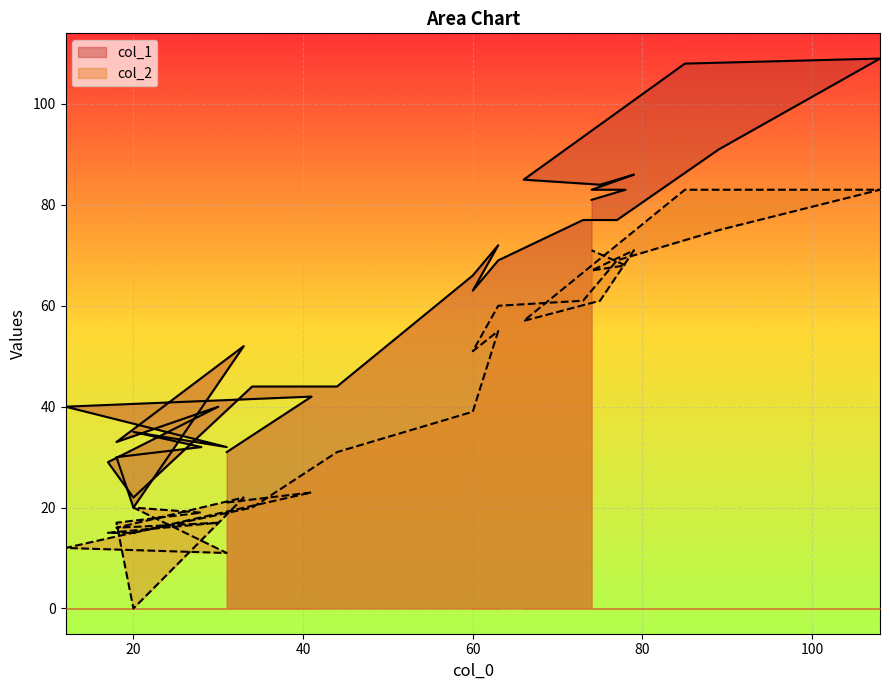

How many interior local peaks does the col_2 series have?

6